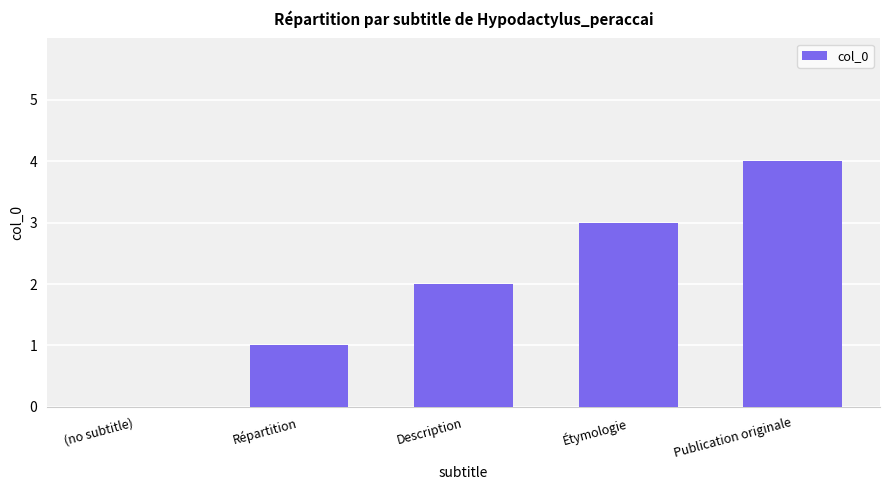

What is the sum of all values?

10